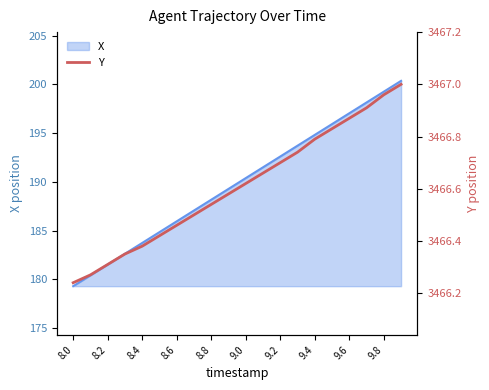

Where does the X series first go above 190?

9.0